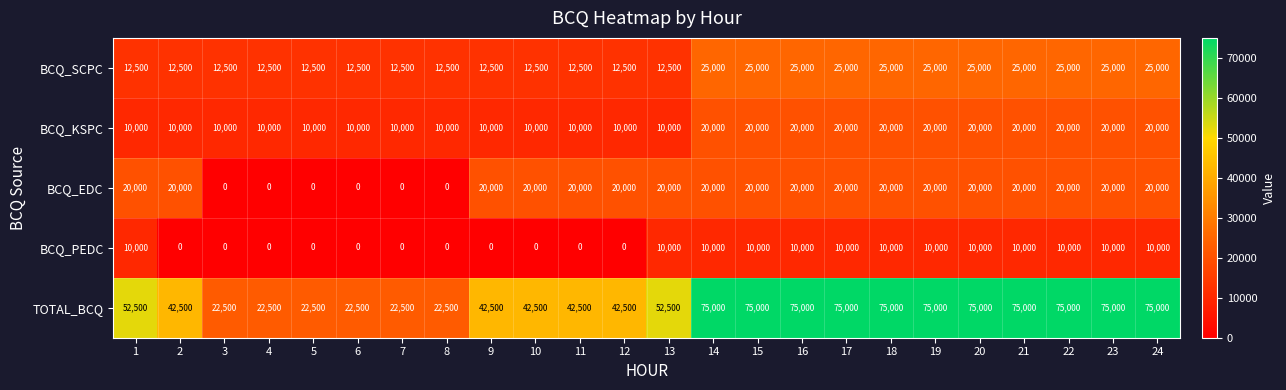

Is it true that BCQ_KSPC equals 10000 at 8?

True